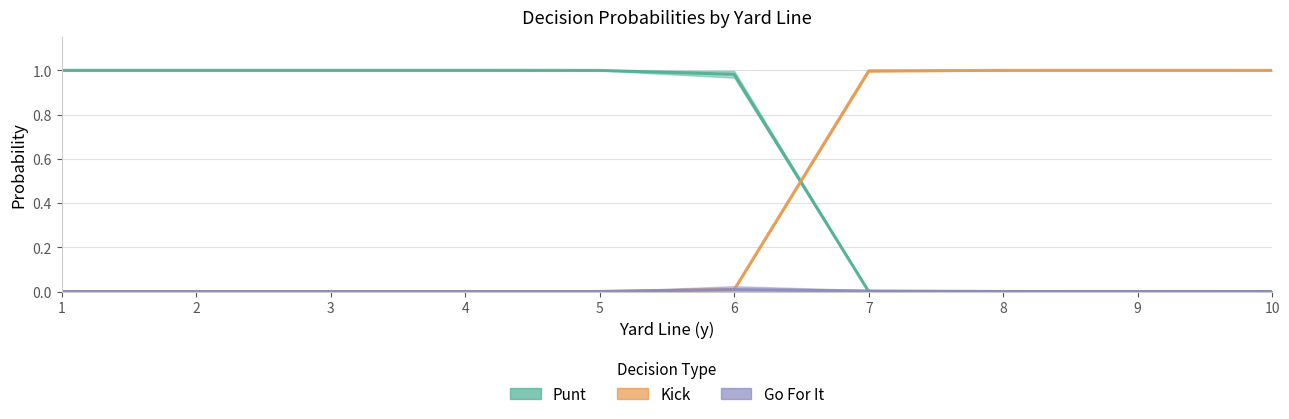

In kick_line, how many points are higher than both neighbors (excluding endpoints)?

1